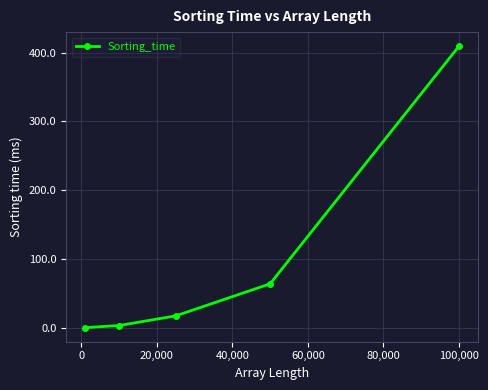

What is the difference between the maximum and minimum values?

409.4